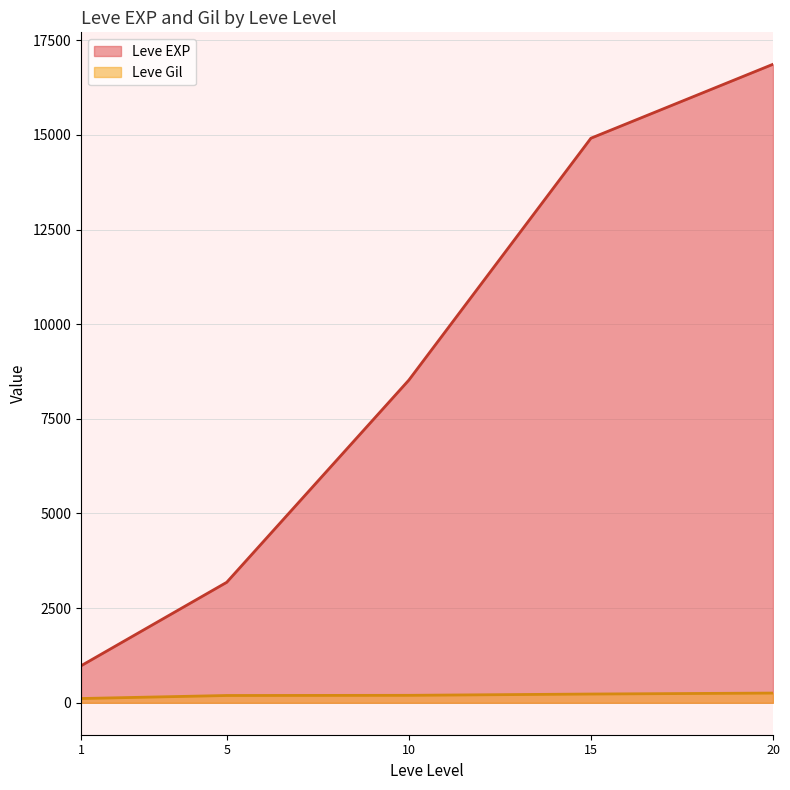

True or false: Leve Gil has more than 0 points higher than both neighbors.

True